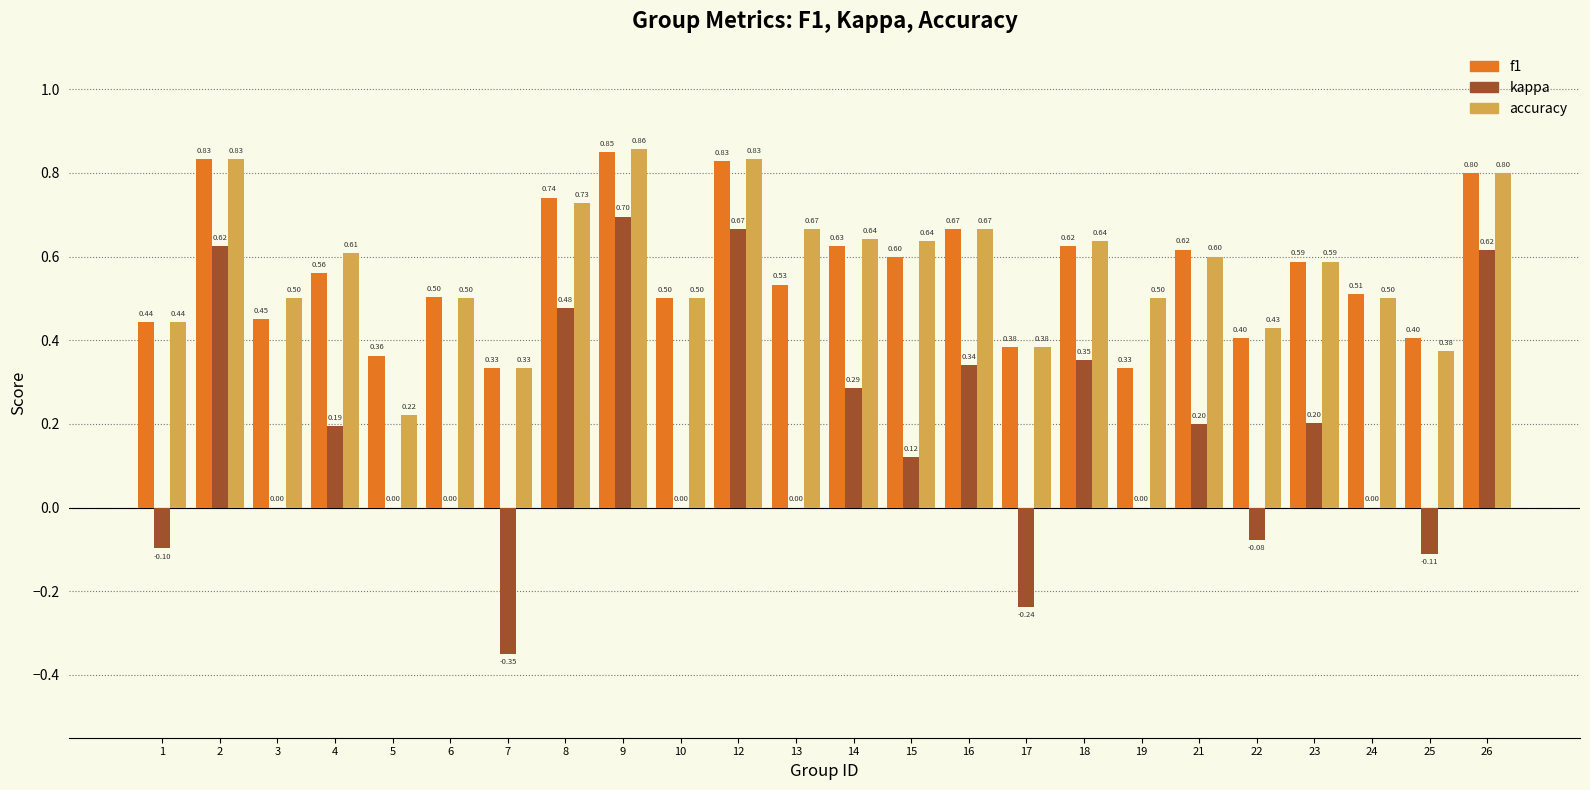

Which series has the largest range (max minus min)?

kappa